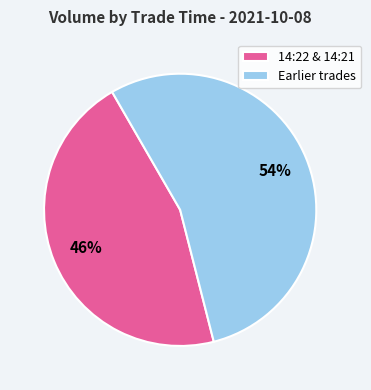

Which has a higher value, Earlier trades or 14:22 & 14:21?

Earlier trades